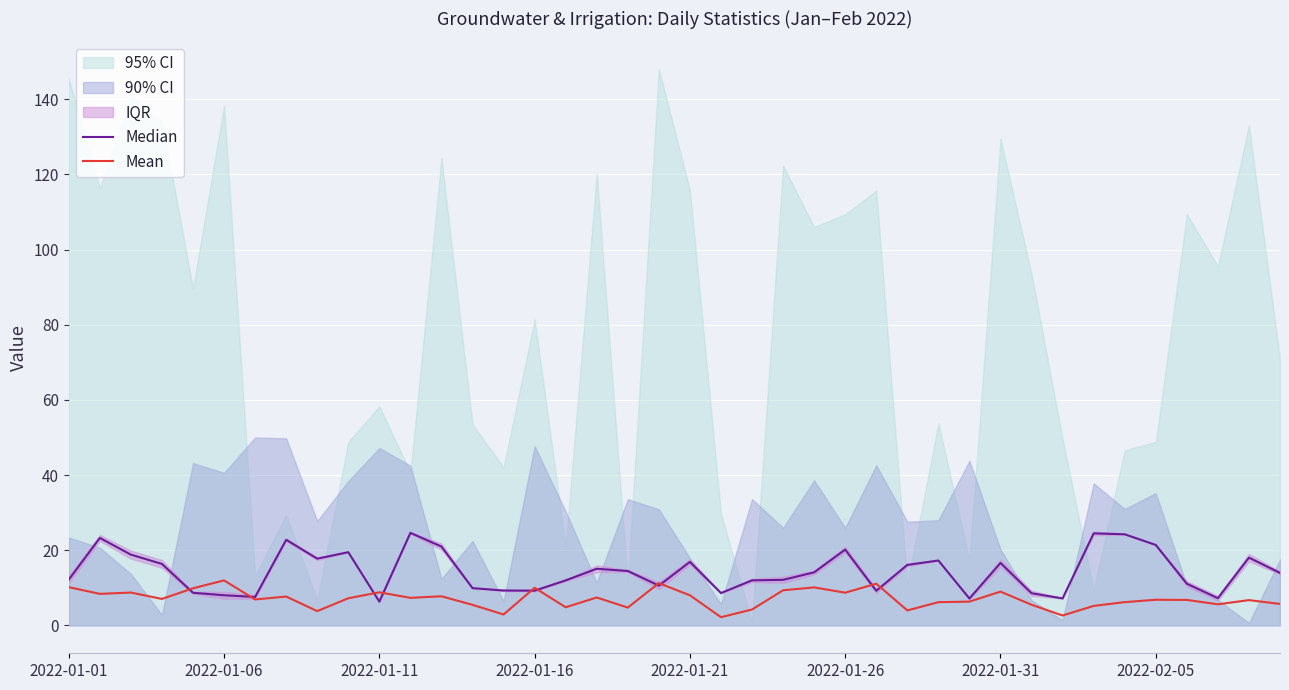

Which has a higher value, 2022-01-06 or 39?

2022-01-06